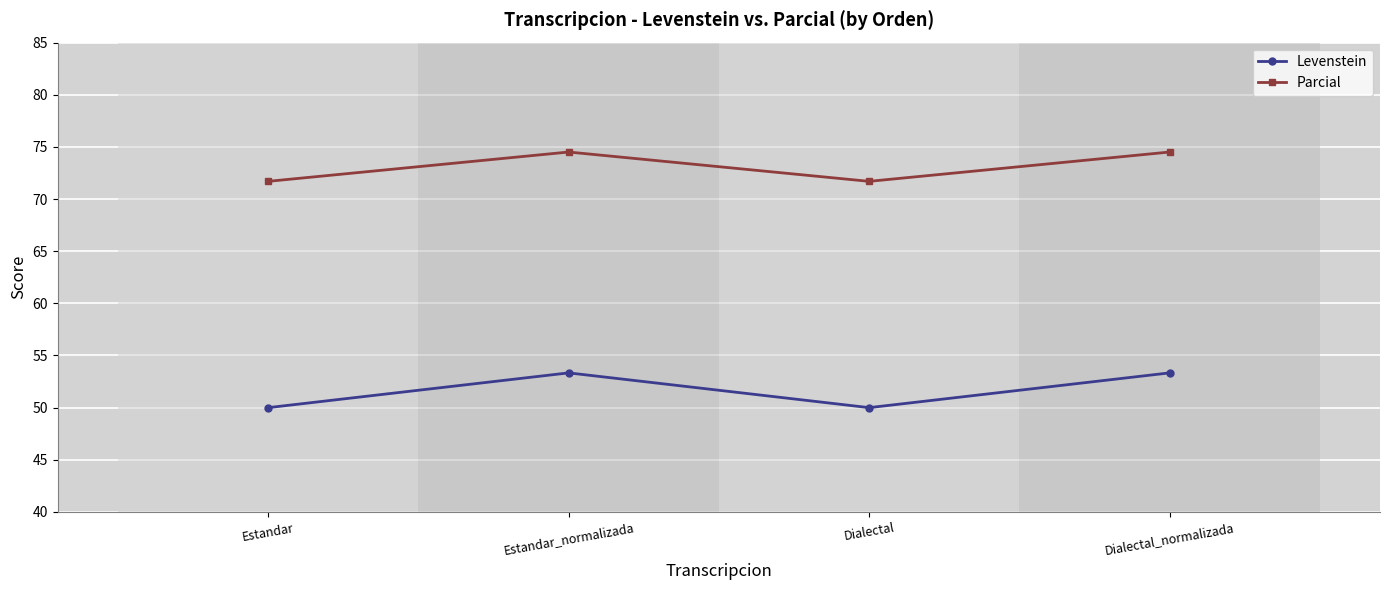

What is the label of the 1st point from the left?

Estandar